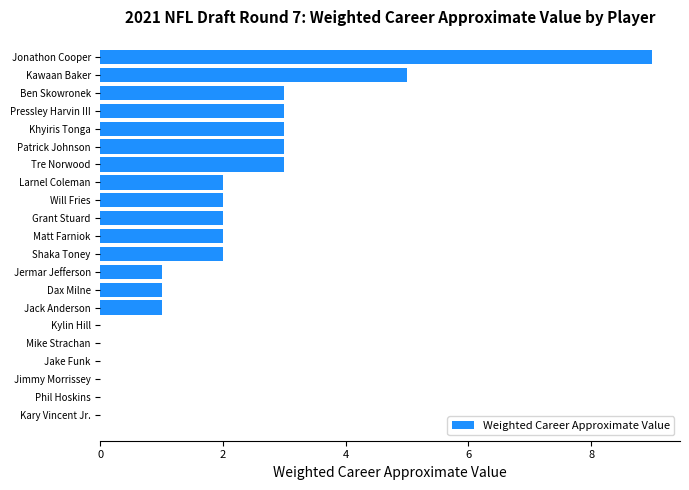

What is the change in value from Jake Funk to Matt Farniok?

+2